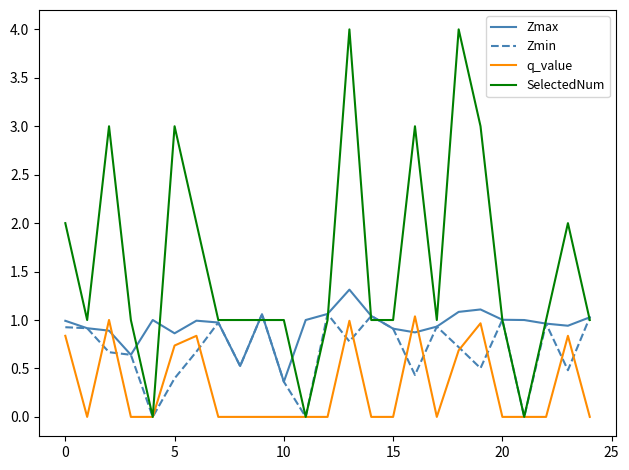

What is the highest value of the Zmax series?

1.3